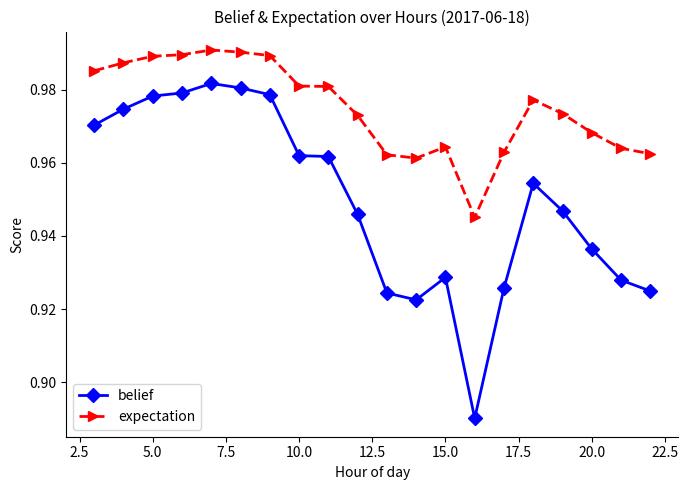

Which series has the largest range (max minus min)?

belief